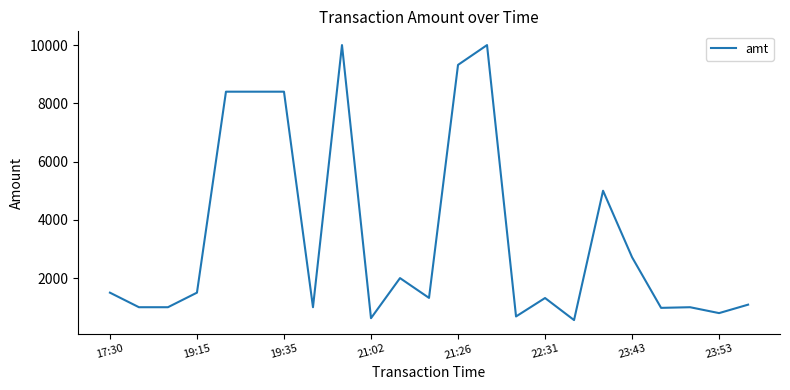

How many lines are shown in the chart?

1